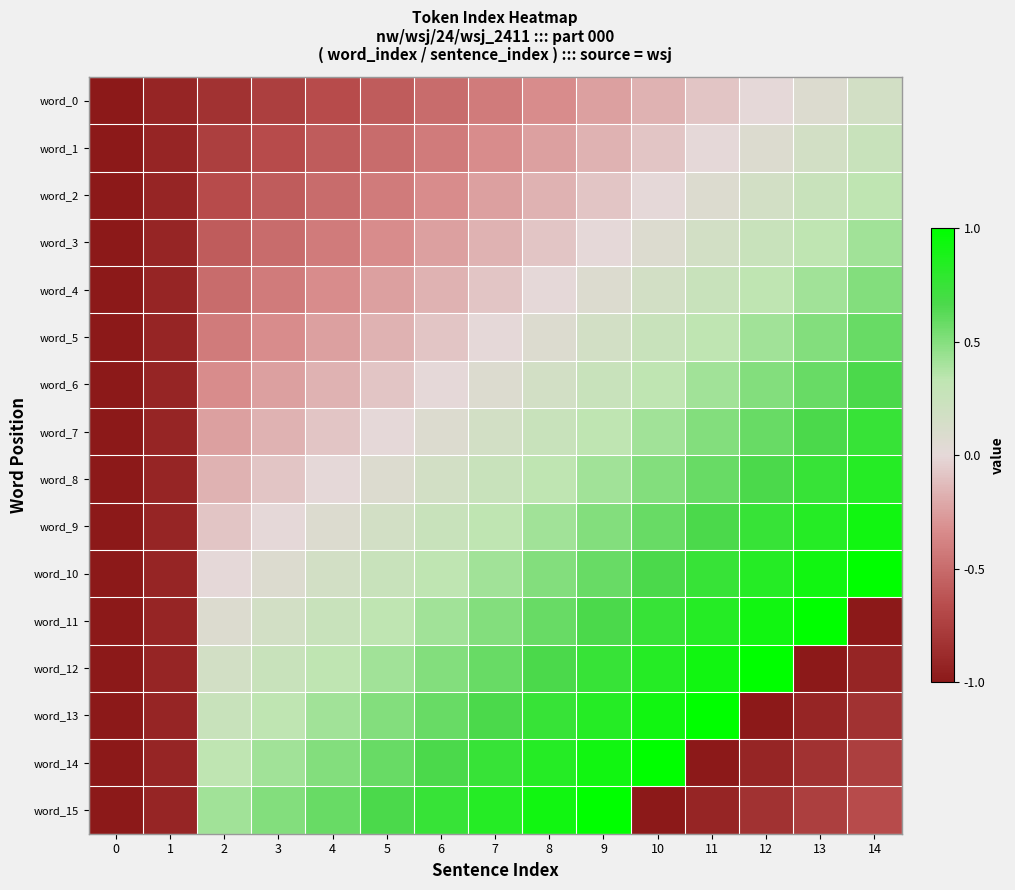

At which category is the sum across all series the highest?

9